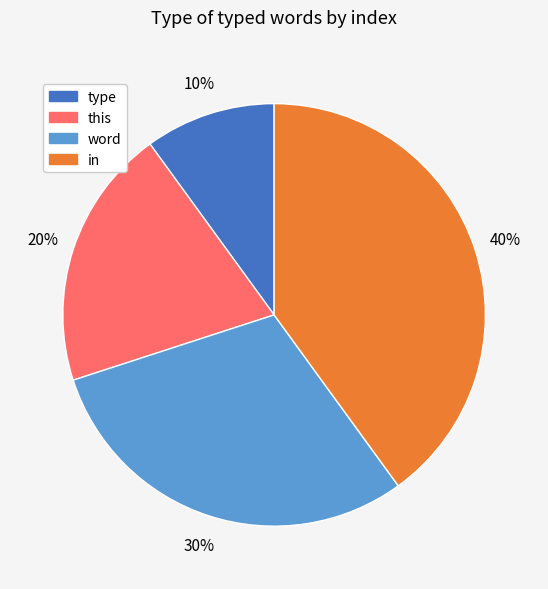

Which has a higher value, word or in?

in